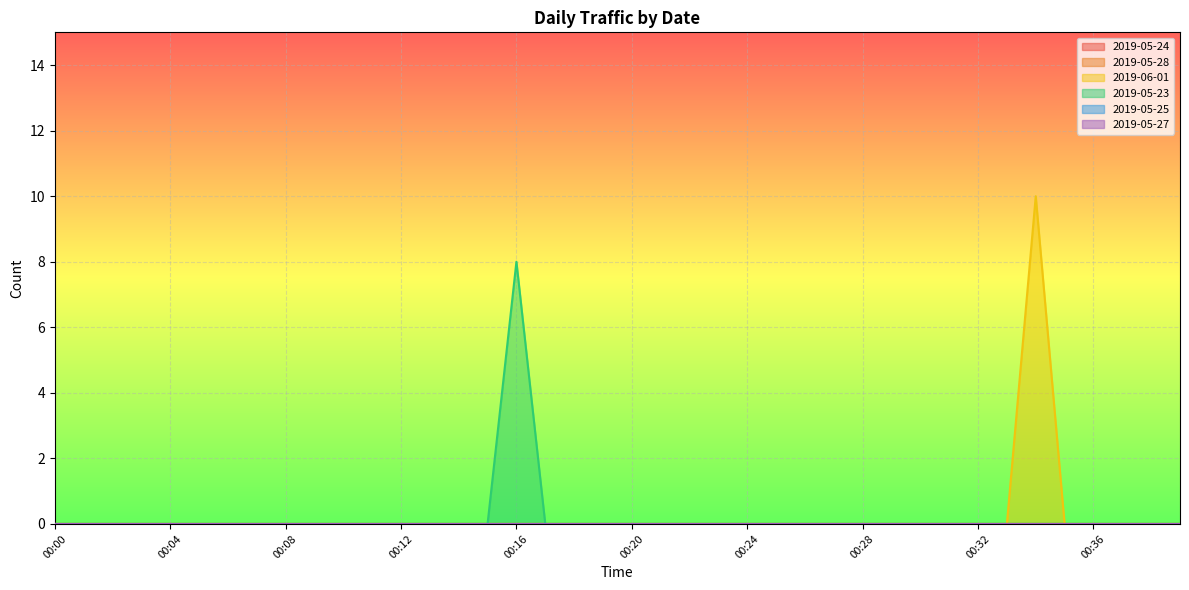

True or false: 2019-05-25 and 2019-05-27 cross at least once.

False